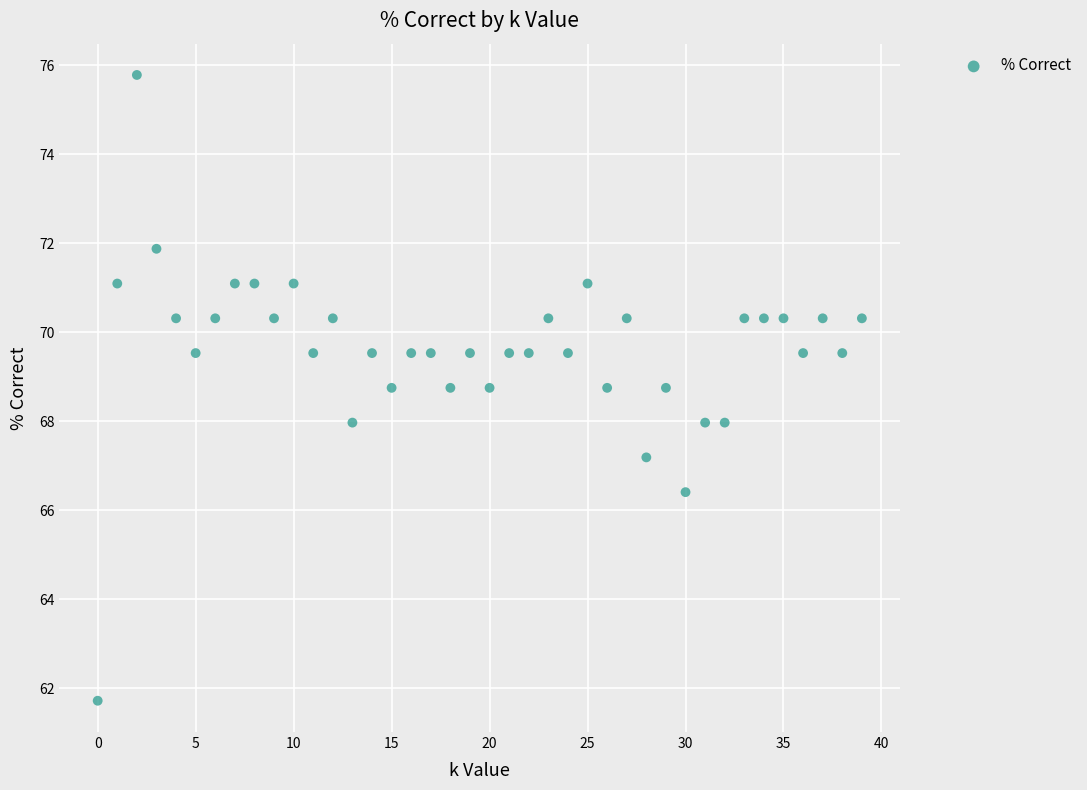

Count the number of points in this scatter plot.

40